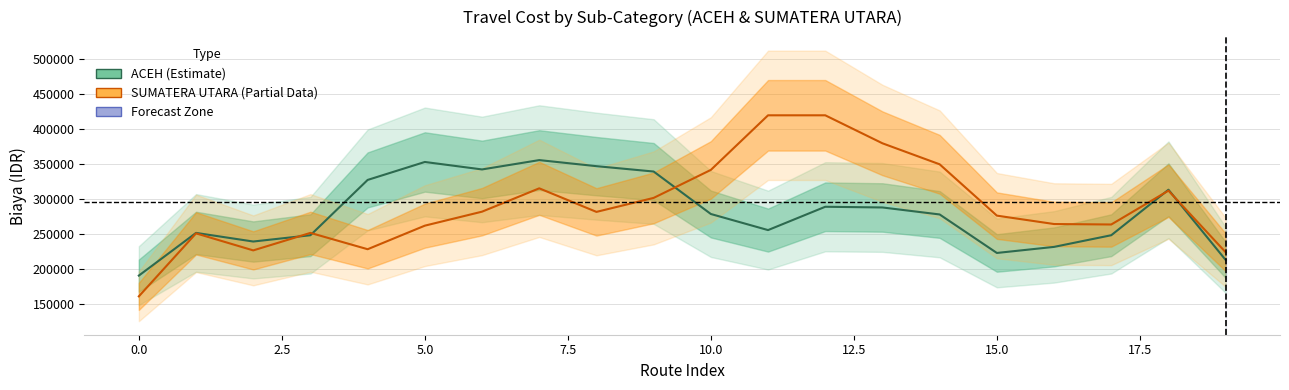

How many interior local peaks does the ACEH (Estimate) series have?

5